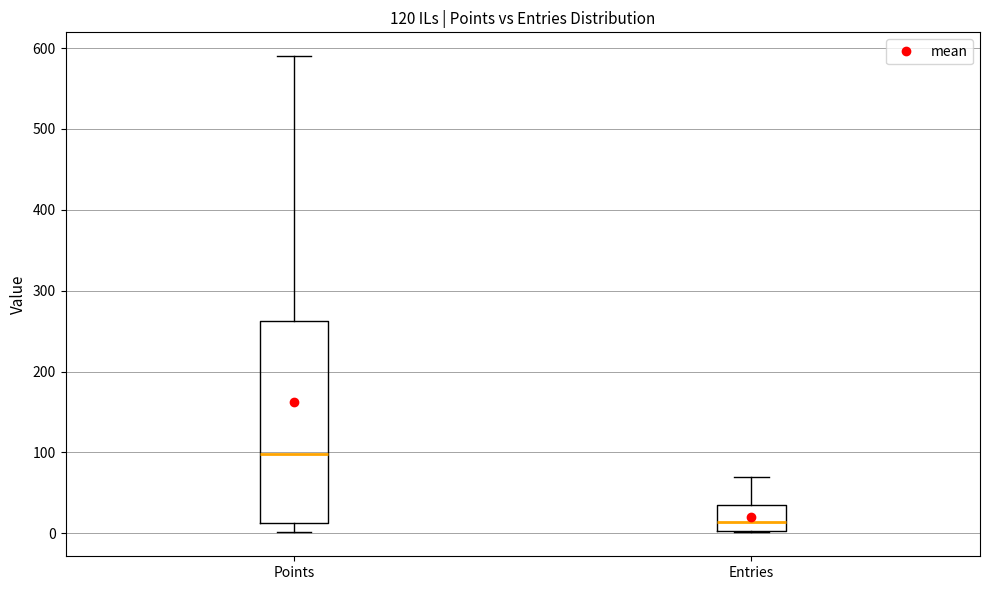

Reading left to right, transcribe this box plot: for each box, give where its median line is, the range the box spans, and where its two whiskers end, as read against the y-axis. The values are not printed on the chart, so give them approximately, as read against the axis.

Points: median 100, box 10 to 260, whiskers 0 to 590
Entries: median 10, box 0 to 40, whiskers 0 to 70